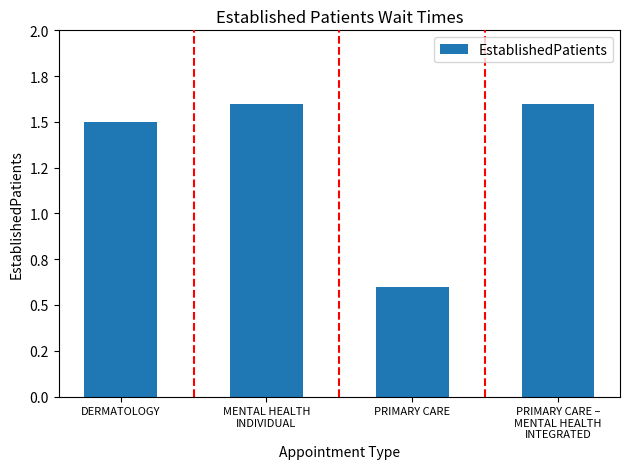

Which label corresponds to the largest value in the chart?

MENTAL HEALTH
INDIVIDUAL